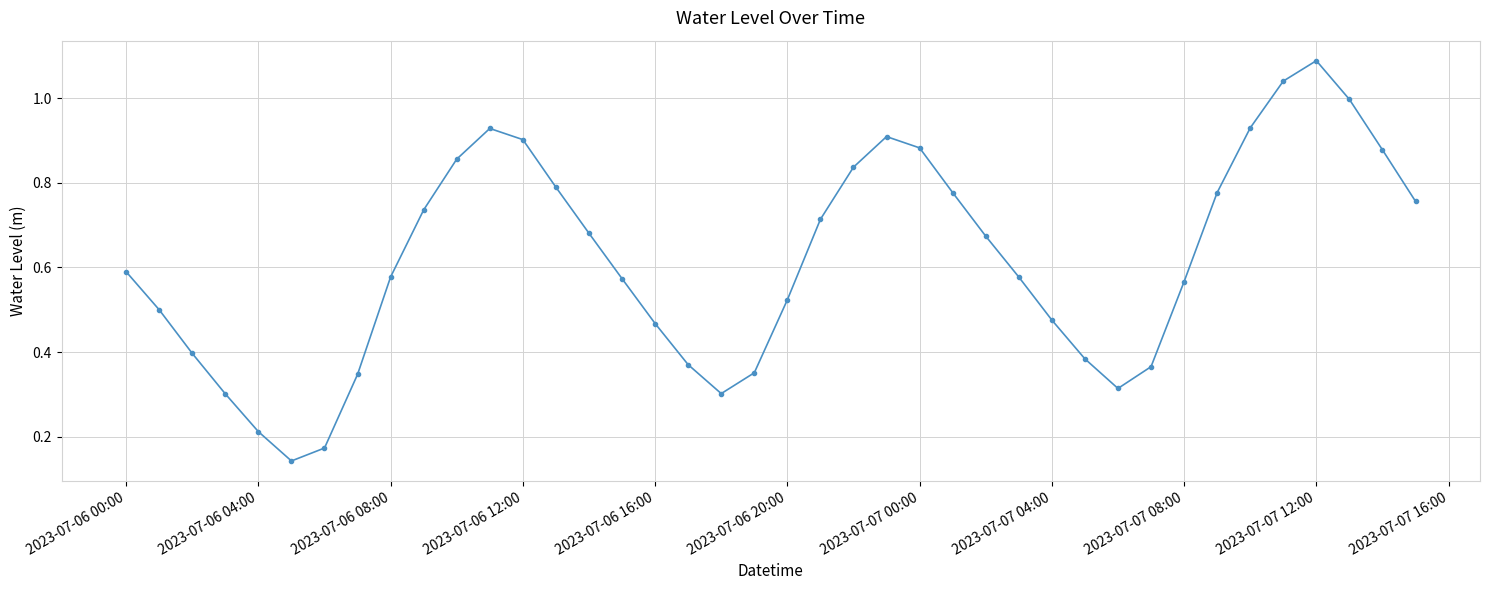

True or false: there are more than 0 points higher than both neighbors.

True